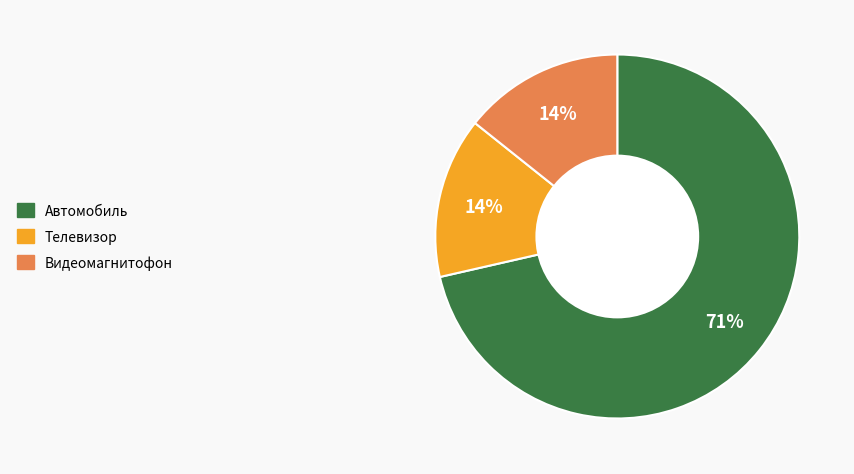

How many slices are in this pie chart?

3